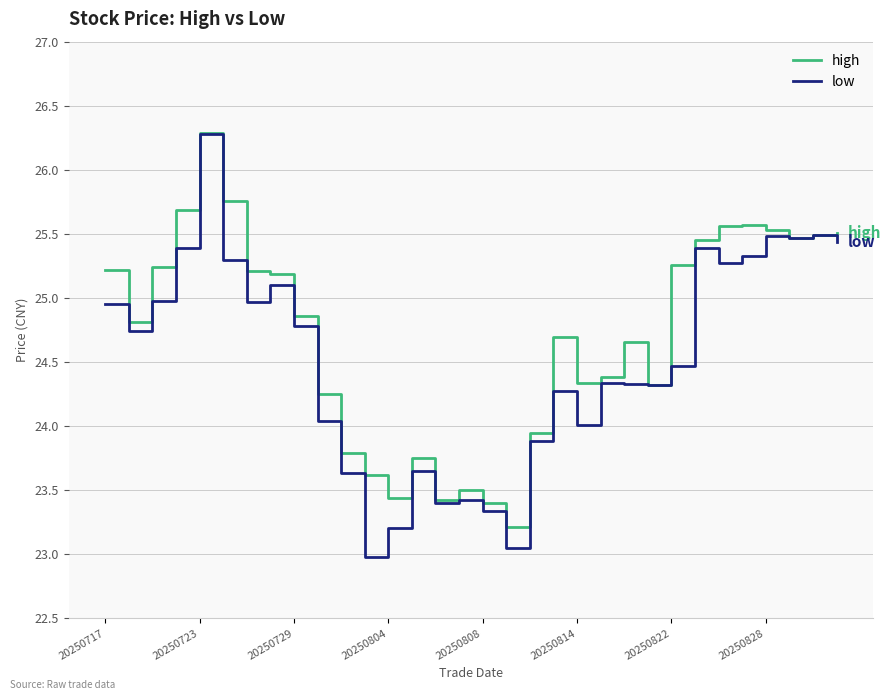

What is the lowest value of the high series?

23.2